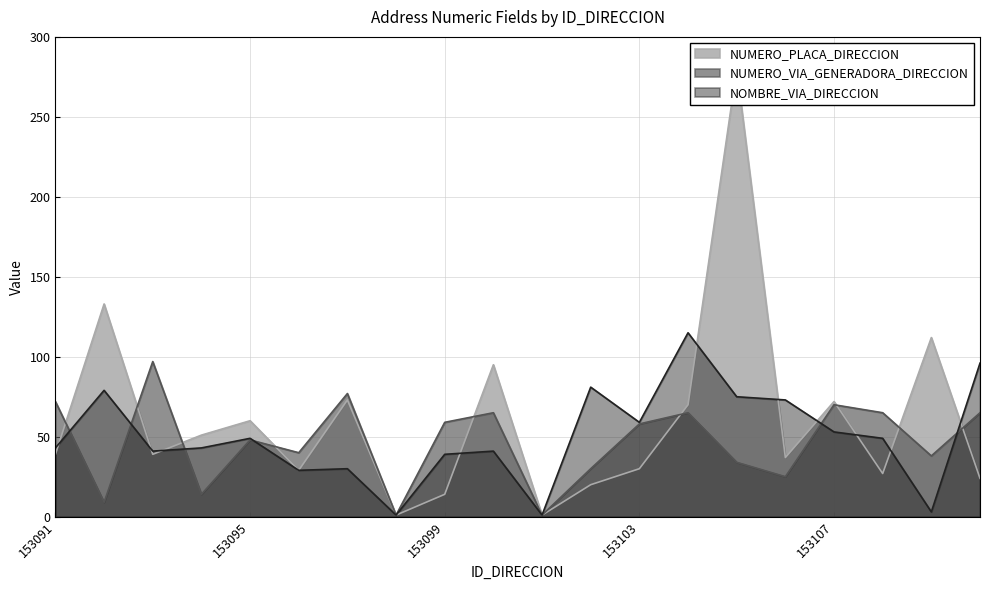

What is the maximum value shown in the chart?

280